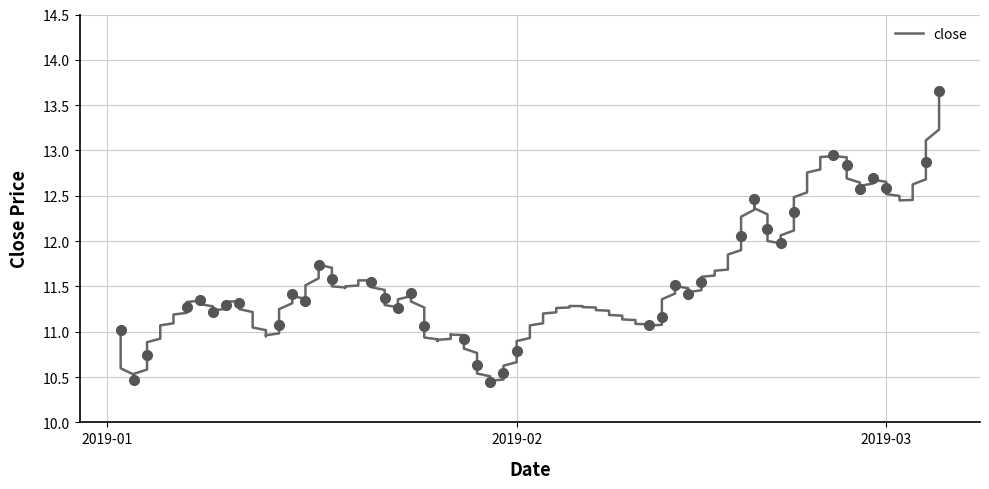

Approximately how many times larger is the value at 2019-02-11 compared to 2019-01-29?

1.0